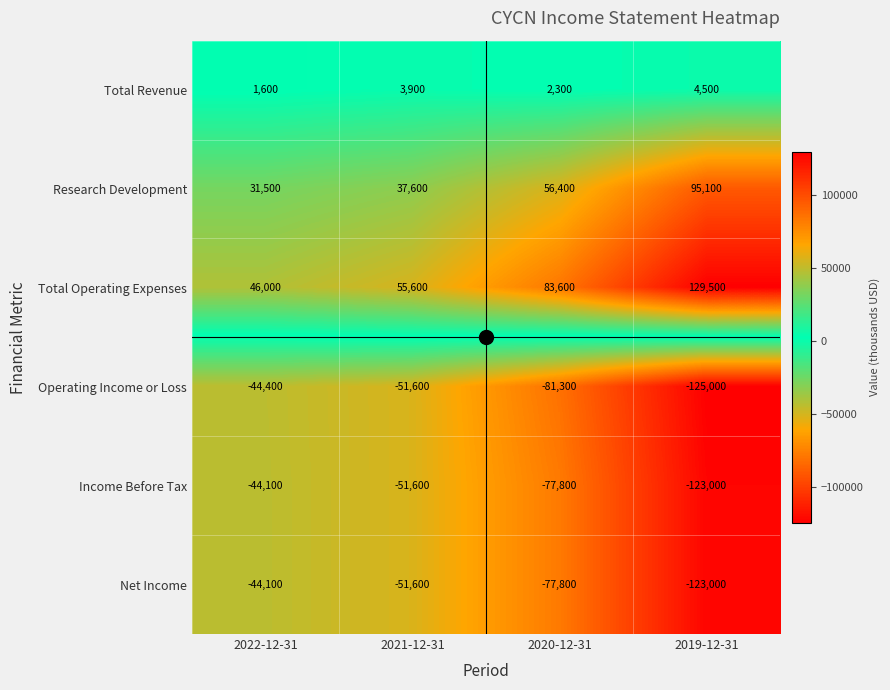

Which series has the largest total across all categories?

Total Operating Expenses